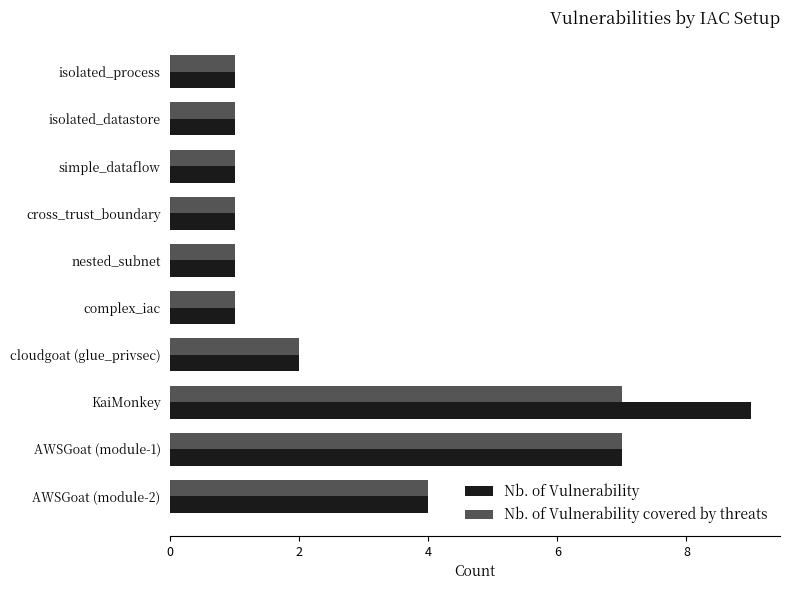

What is the greatest value displayed?

9